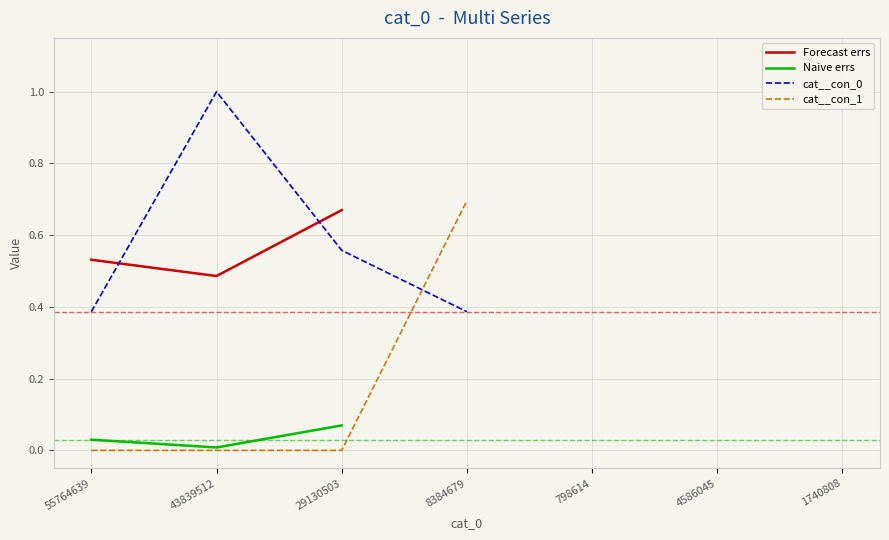

What is the label of the 4th point from the right?

8384679